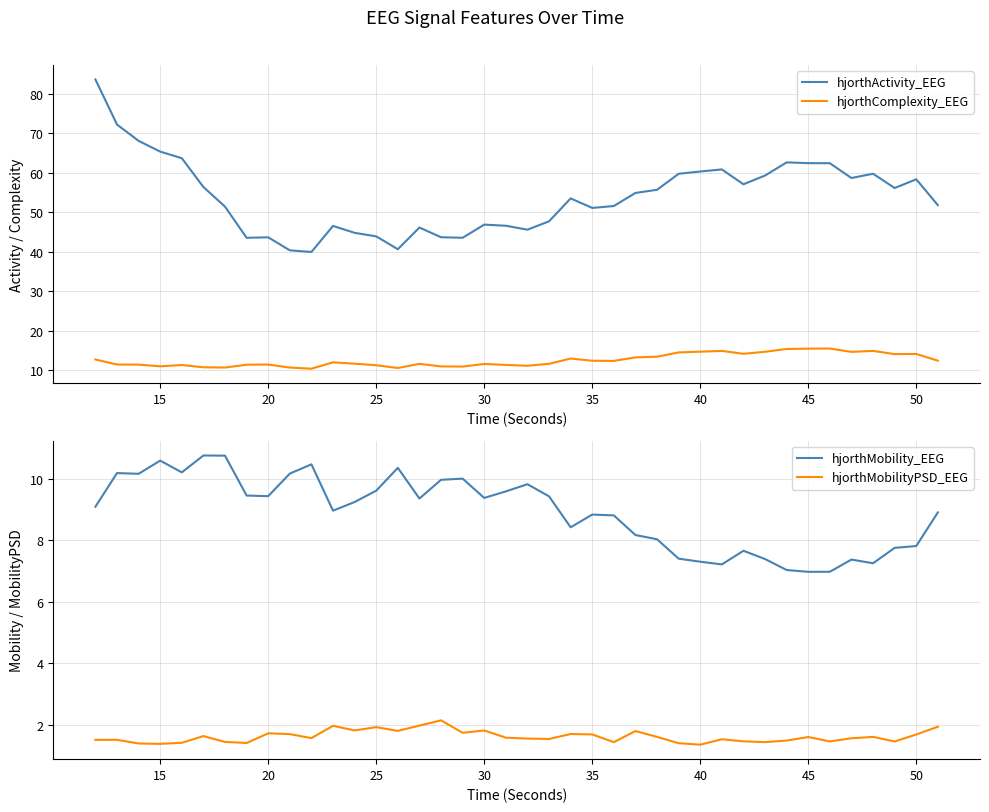

At how many categories does at least one series exceed 70?

2